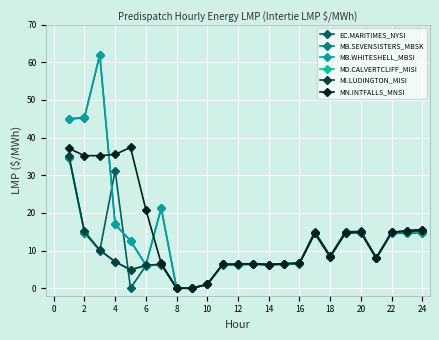

How many lines are shown in the chart?

6